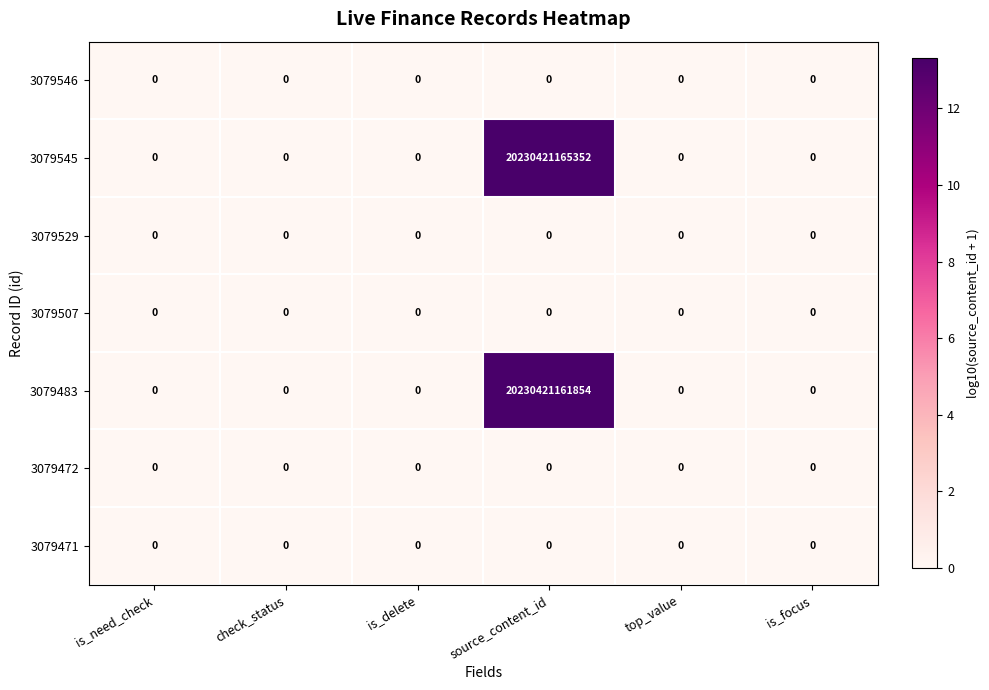

Which series has the largest total across all categories?

3079545